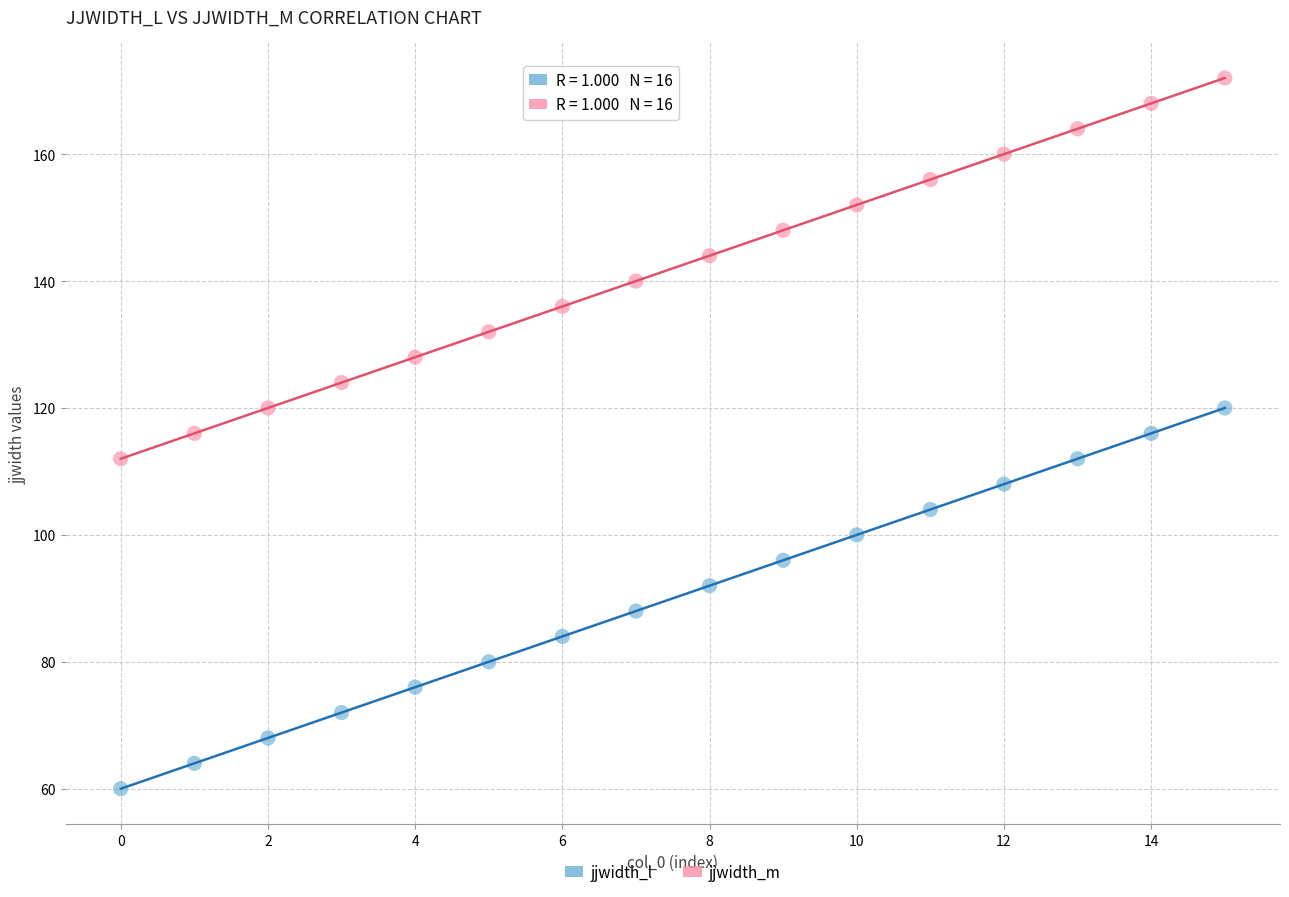

Which series contains the highest Y value?

jjwidth_m